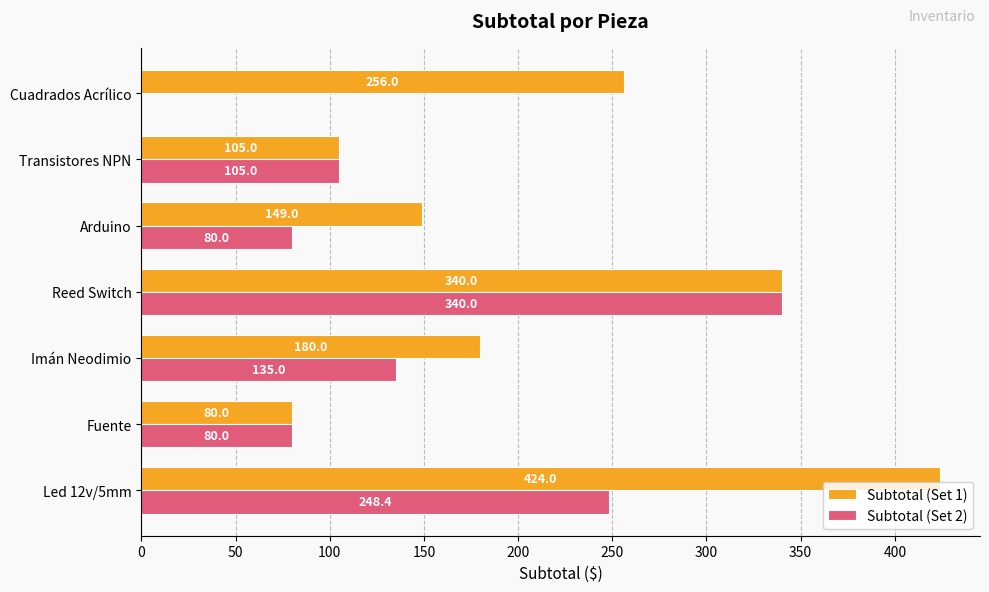

What is the maximum value for Subtotal (Set 1)?

424.0